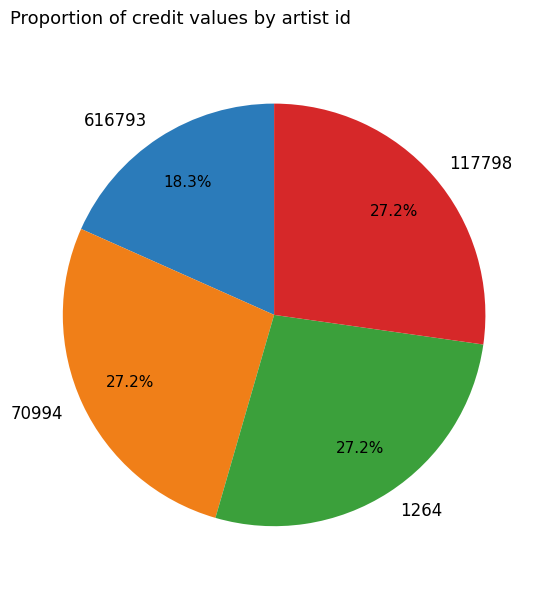

To the nearest percent, what percentage of the pie is 117798?

27%